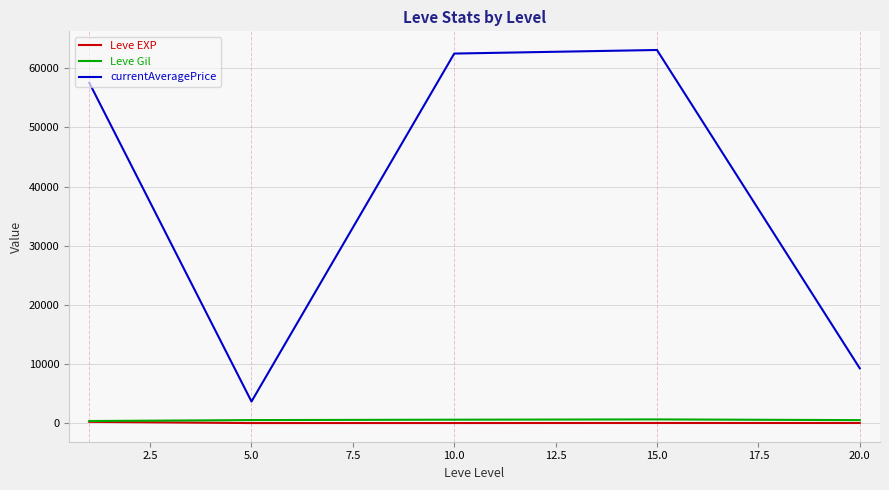

What is the greatest value displayed?

63100.5